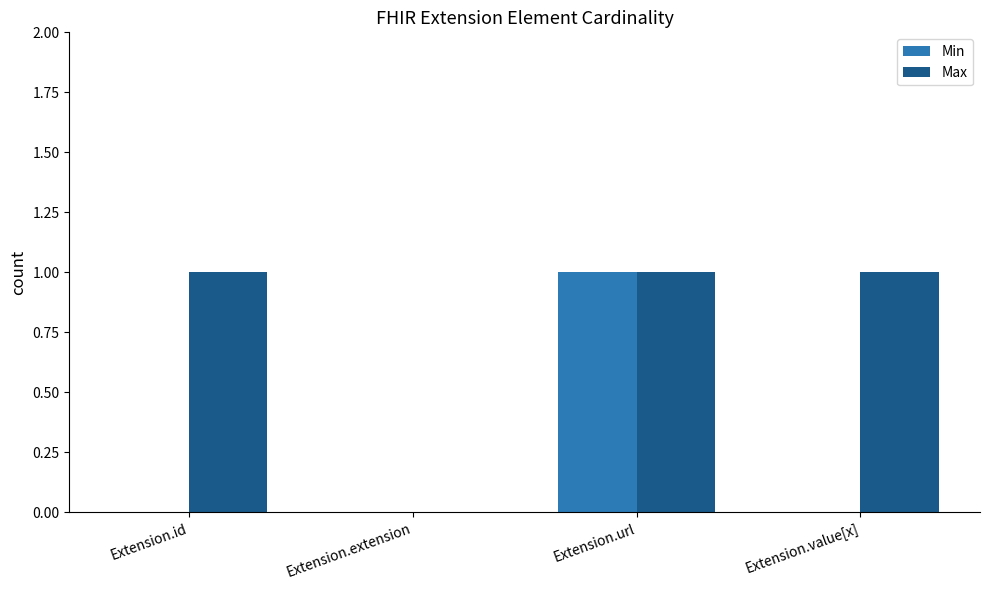

Between Extension.id and Extension.extension, which series saw the biggest shift?

Max